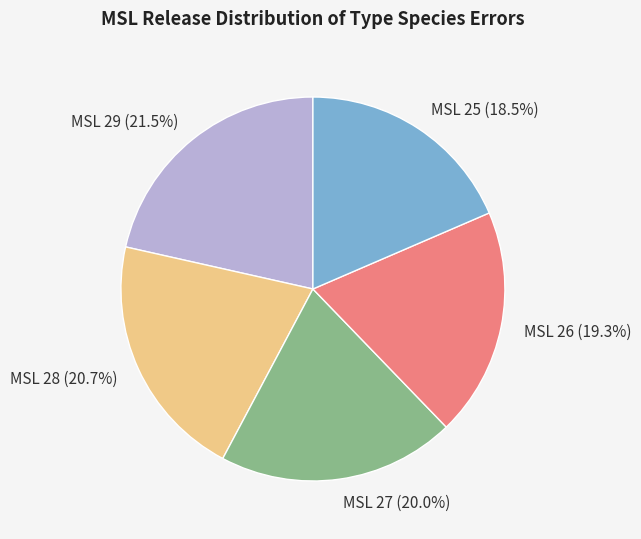

To the nearest percent, what is the combined percentage of MSL 28 and MSL 25?

39%